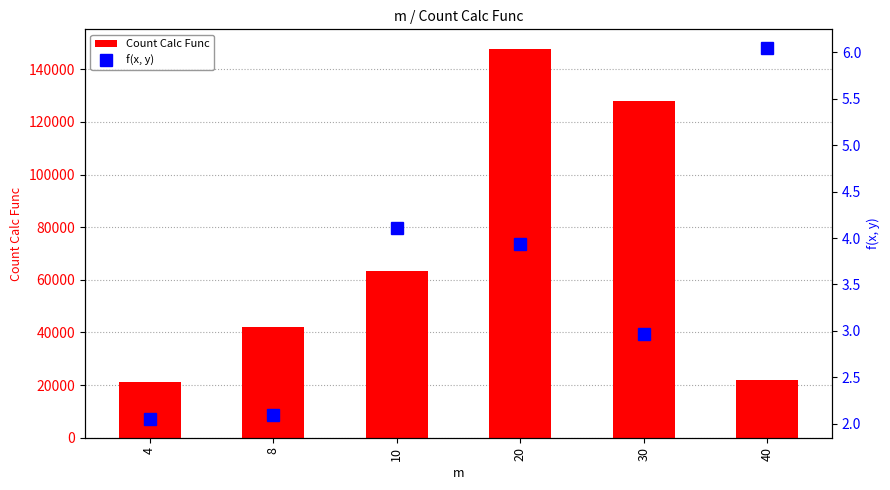

At how many categories does at least one series exceed 41006?

4